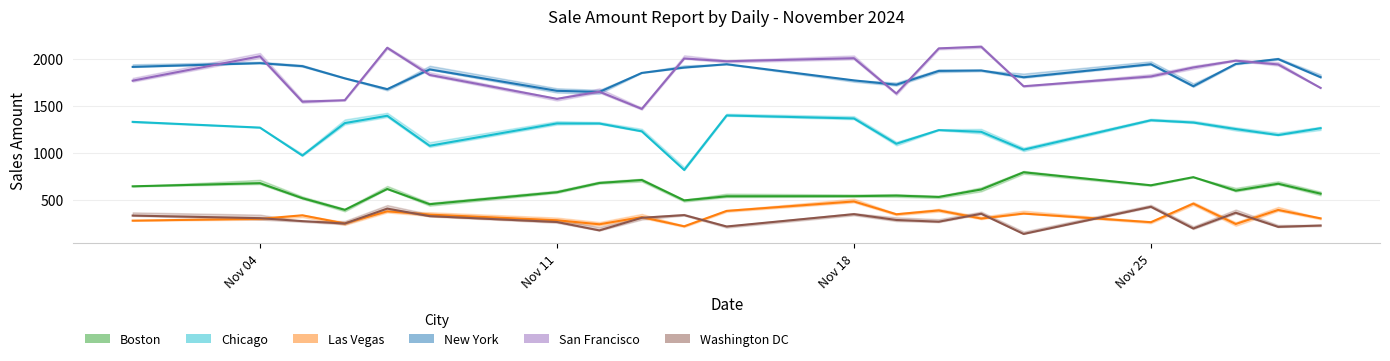

In New York, how many points are lower than both neighbors (excluding endpoints)?

5